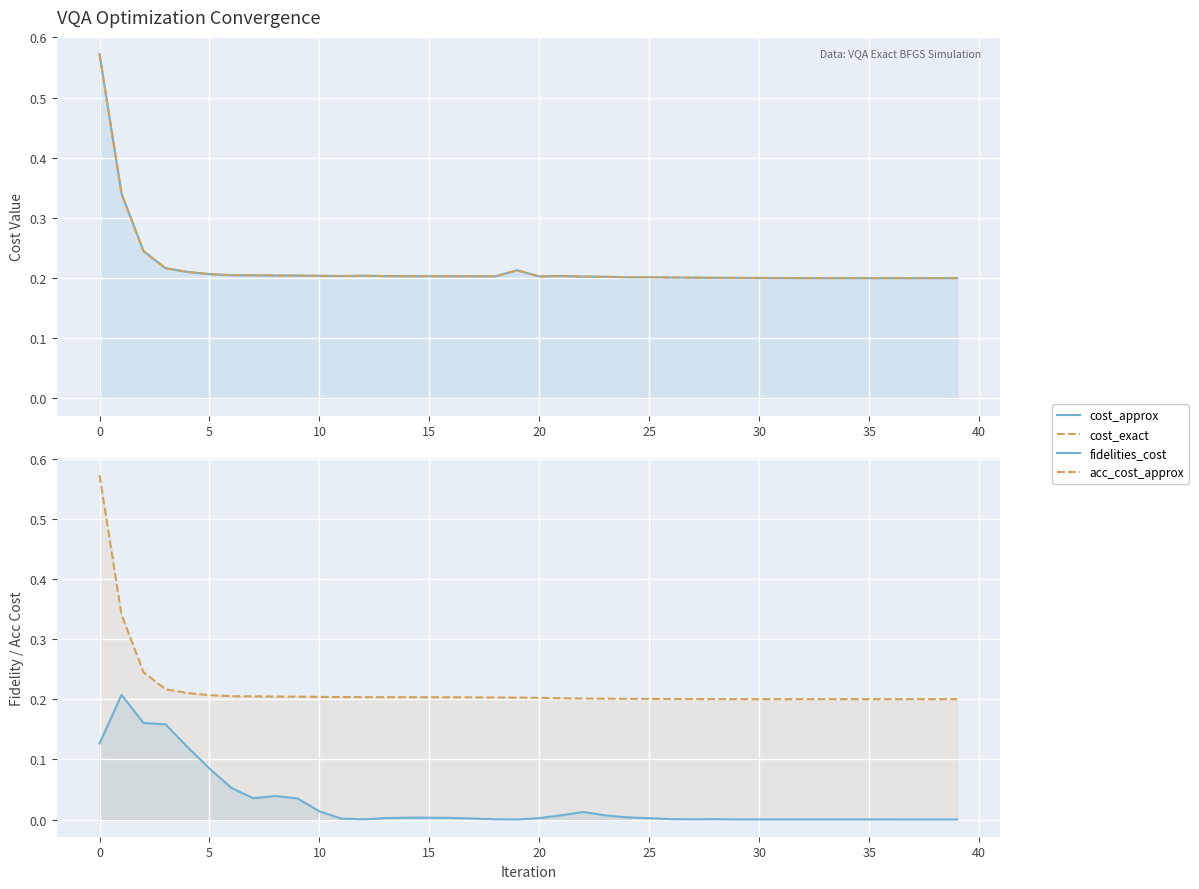

What is the average value of the acc_cost_approx series?

0.2